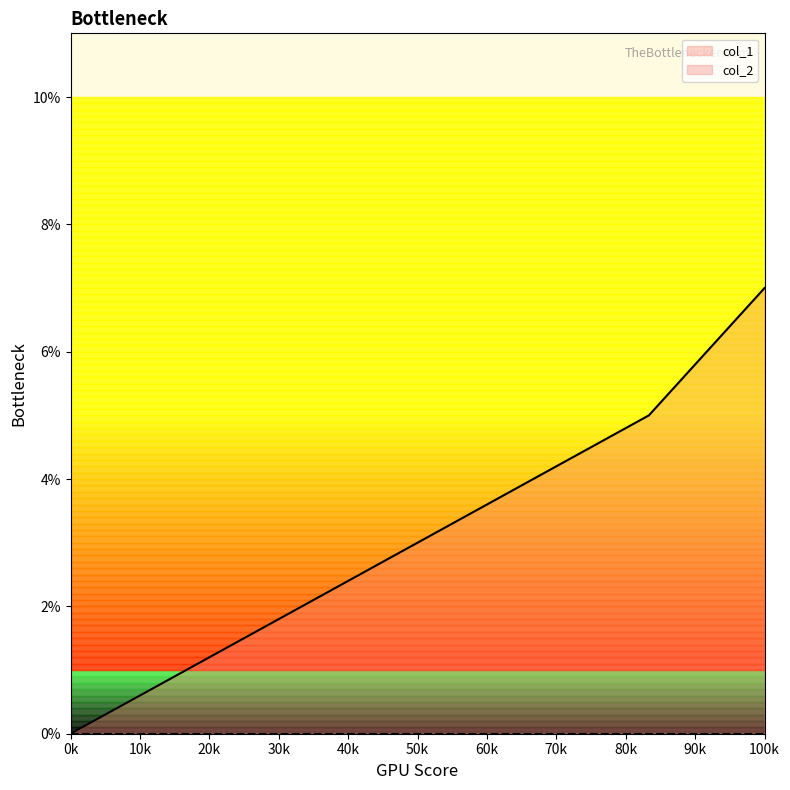

How many series are shown in this chart?

2